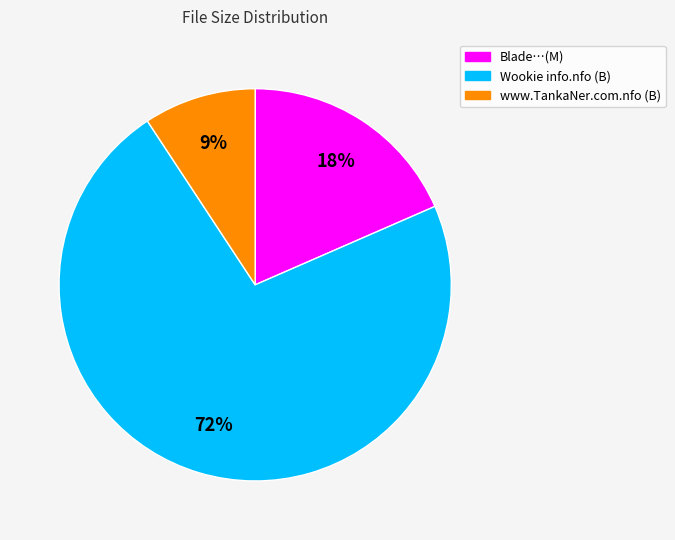

Does any single category account for the majority?

Yes